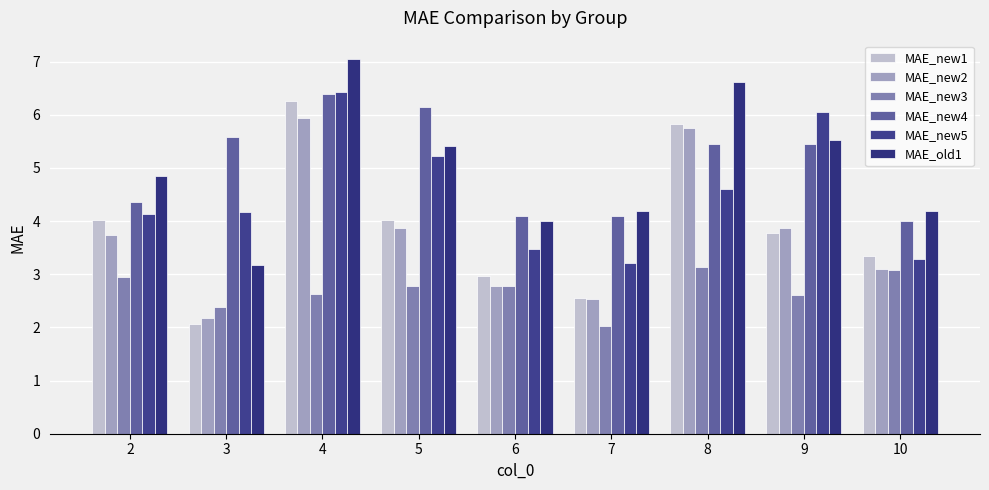

What is the maximum value shown in the chart?

7.0